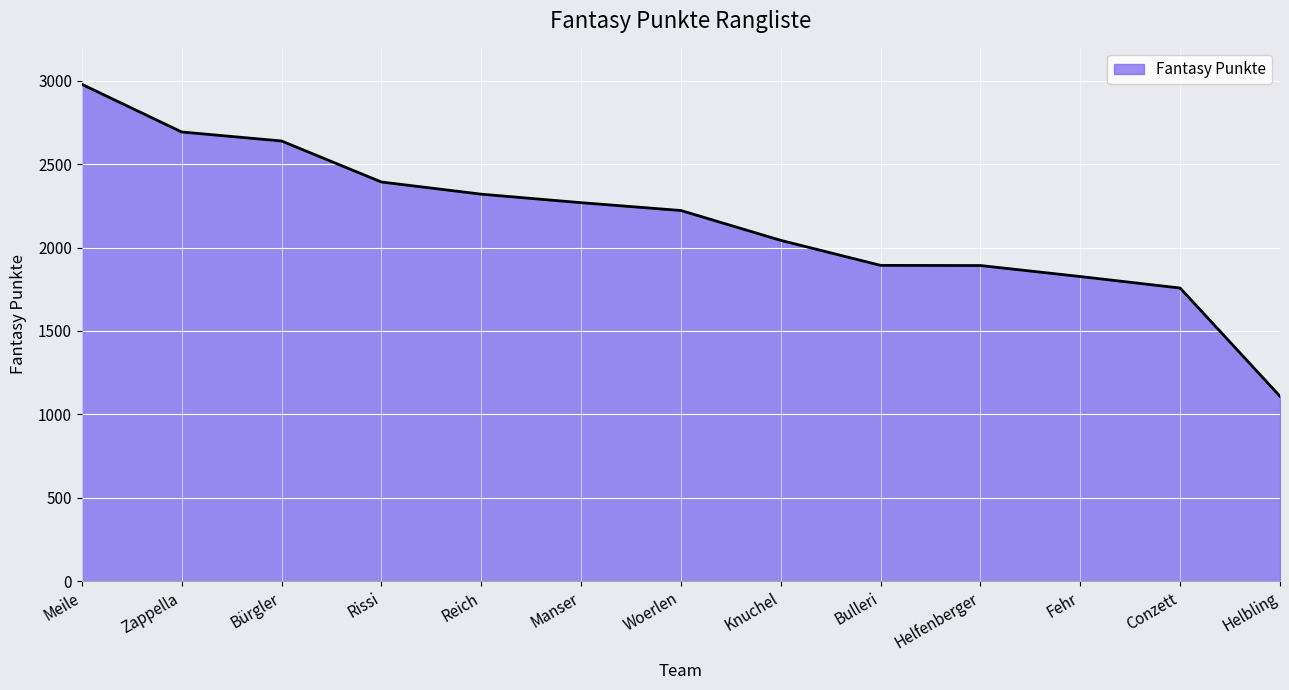

At which category does the chart reach its peak across all series?

Meile